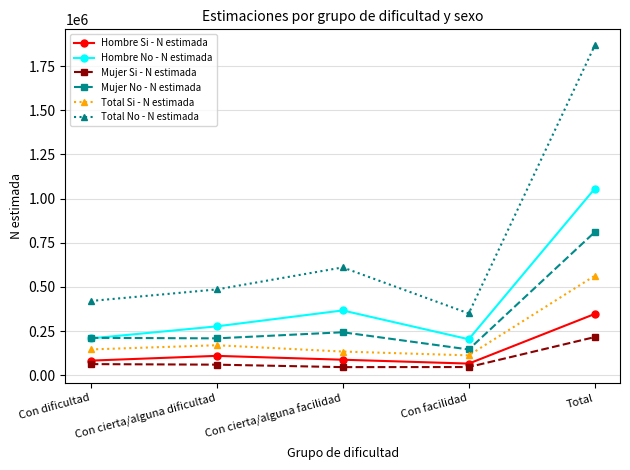

At how many categories does at least one series exceed 873199?

1